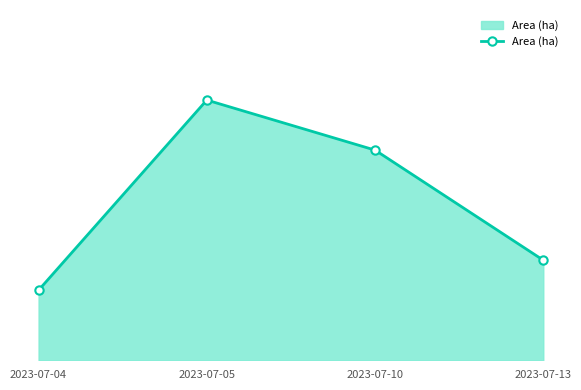

Does the chart display data point markers on the line(s)?

Yes